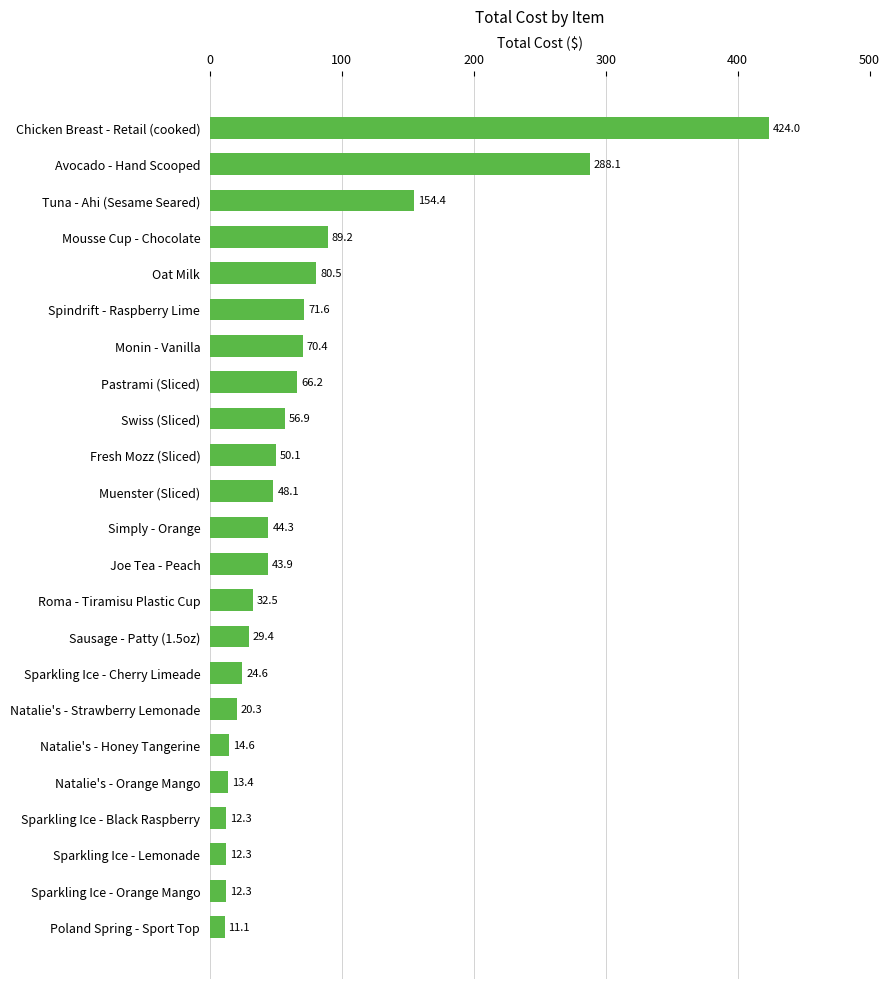

The chart shows a value of 35.5 at Oat Milk. True or false?

False